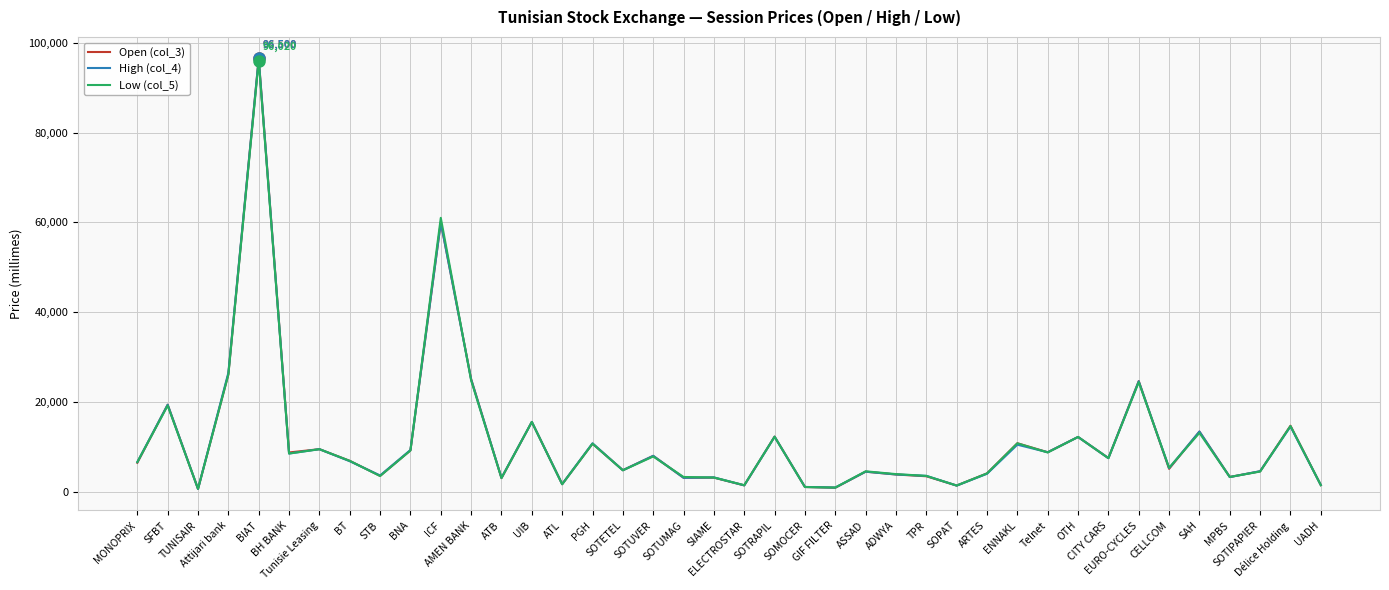

What is the difference between the highest and lowest values at PGH?

90